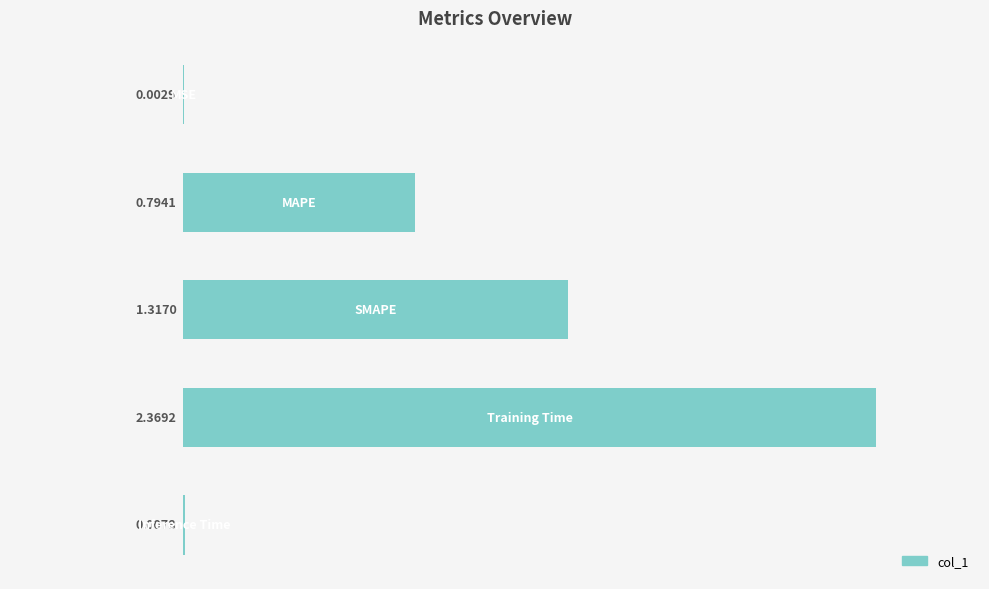

What is the sum of all values?

4.5